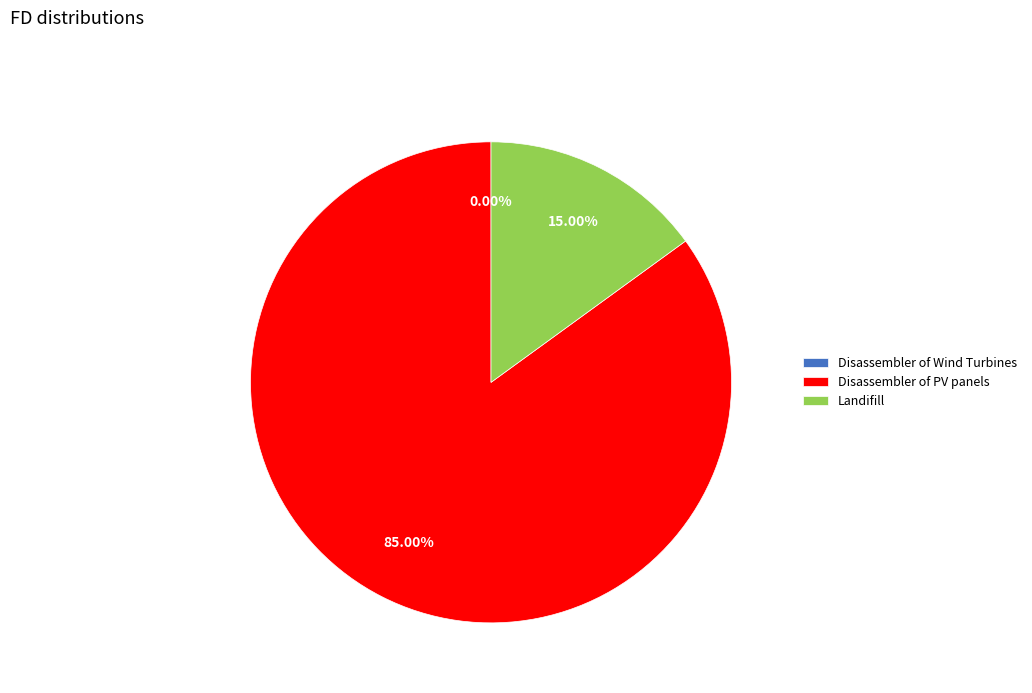

Between Disassembler of PV panels and Landifill, which is larger?

Disassembler of PV panels